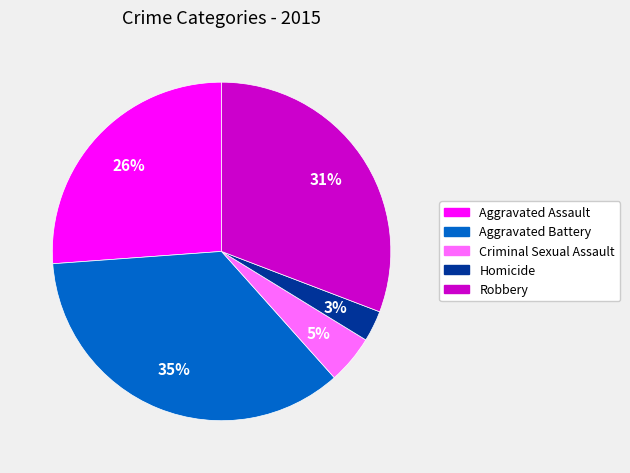

Which slice is the largest?

Aggravated Battery